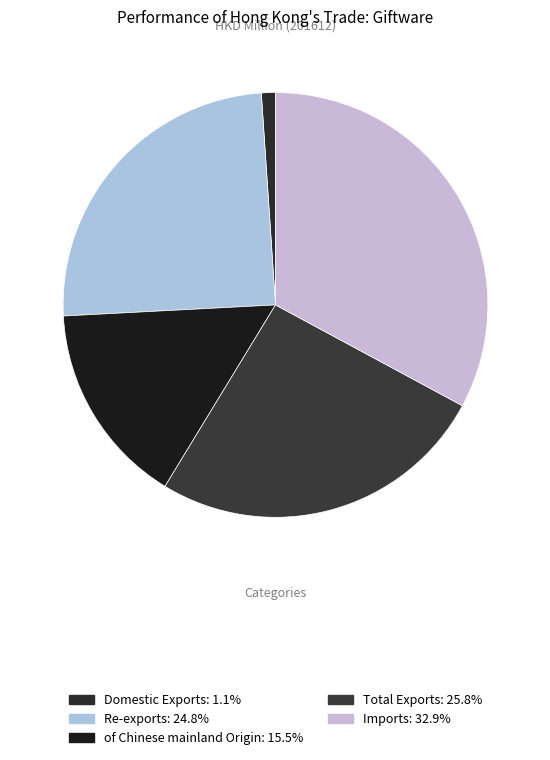

What percentage is the Domestic Exports slice, to the nearest percent?

1%